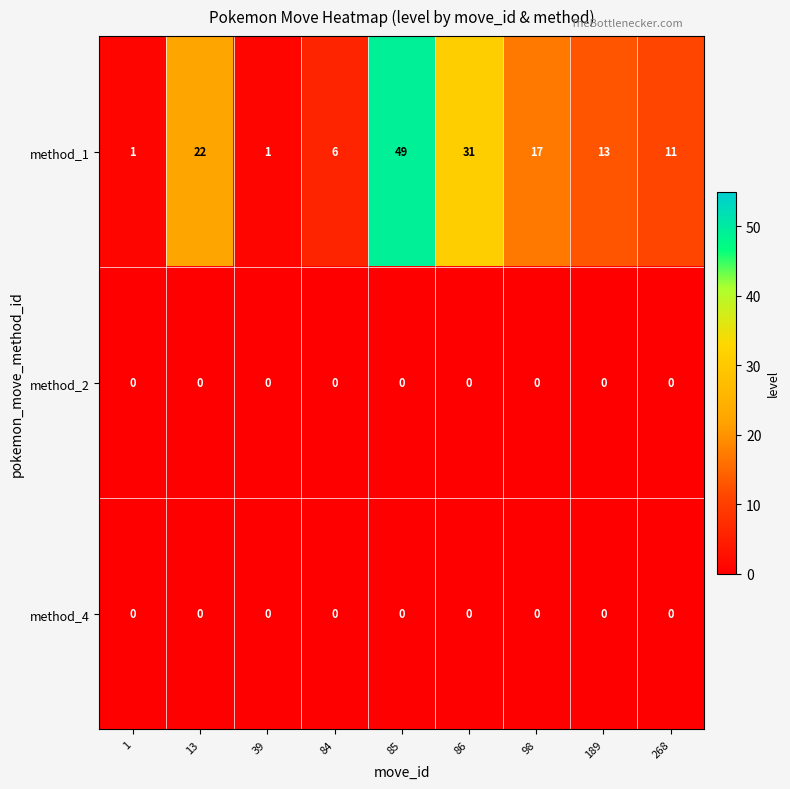

At how many categories does at least one series exceed 19?

3